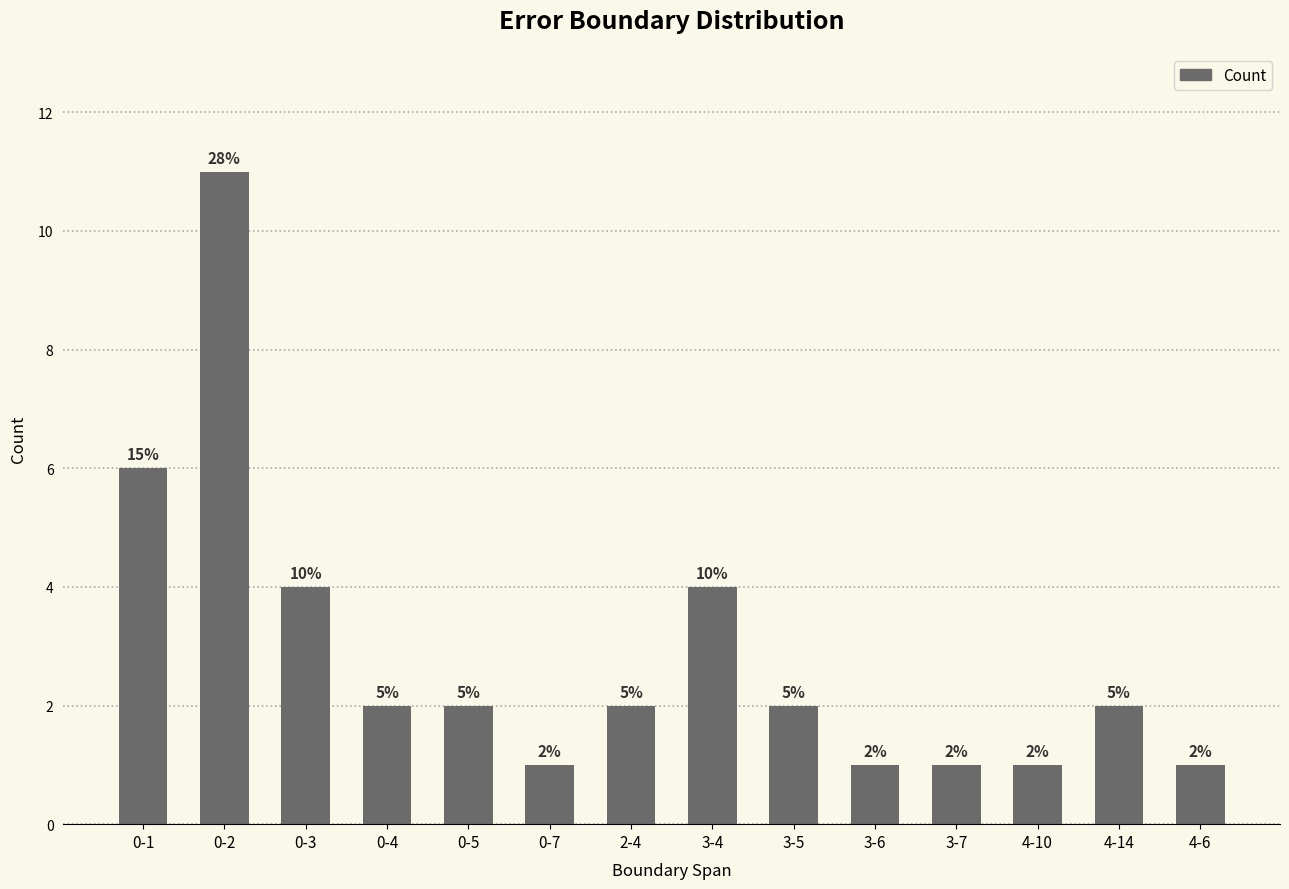

The value at 2-4 is 2. True or false?

True